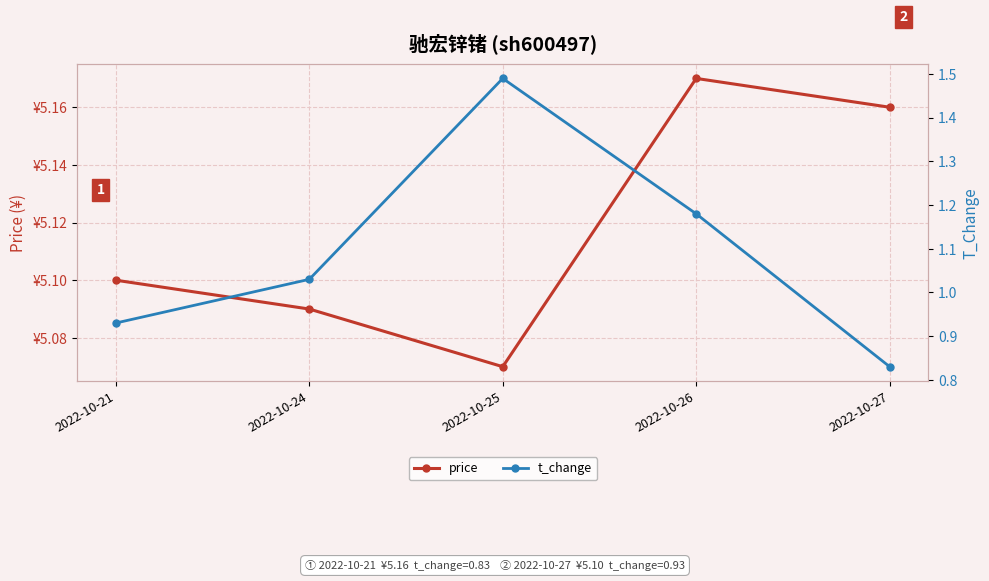

The price series shows 1.7 at 2022-10-25. True or false?

False